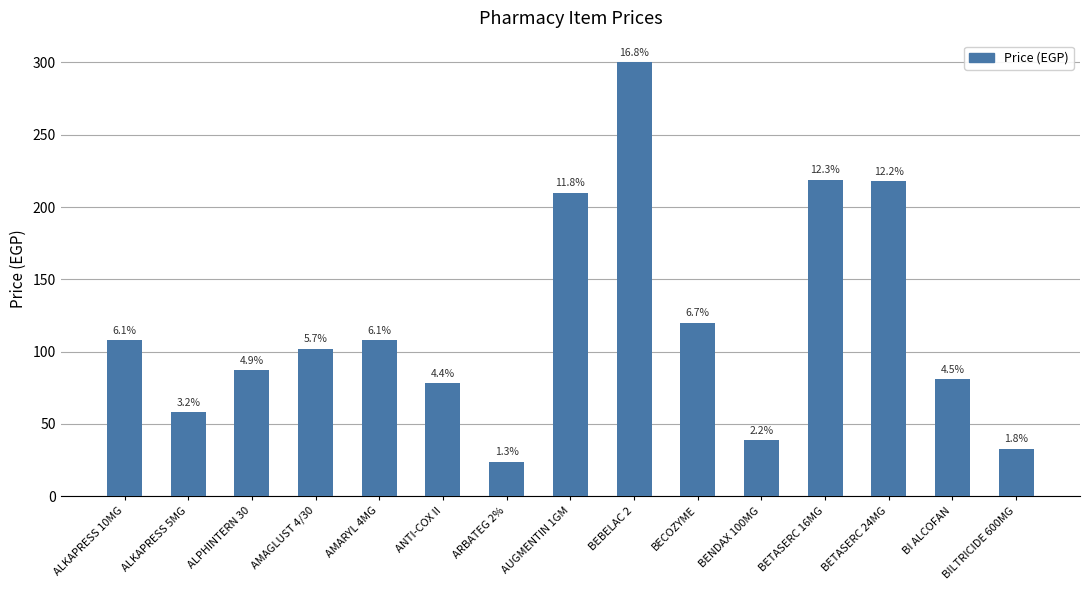

Are the bars horizontal?

No